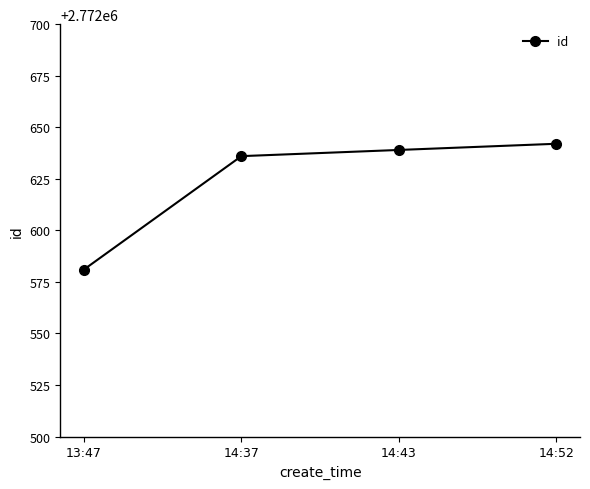

What is the label of the 4th point from the left?

14:52